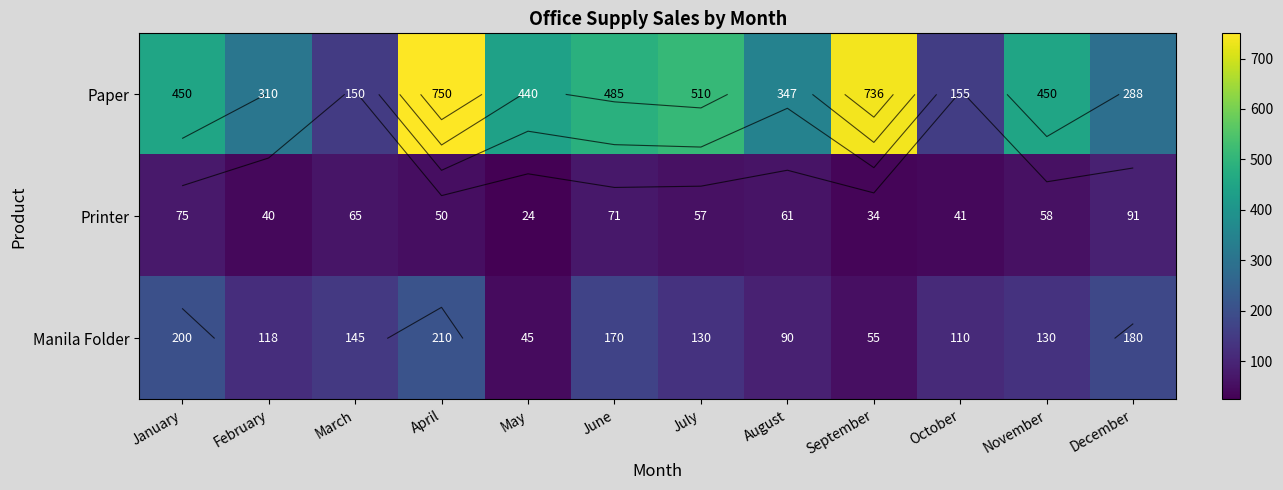

What is the approximate value of Manila Folder at February, to the nearest 5?

120